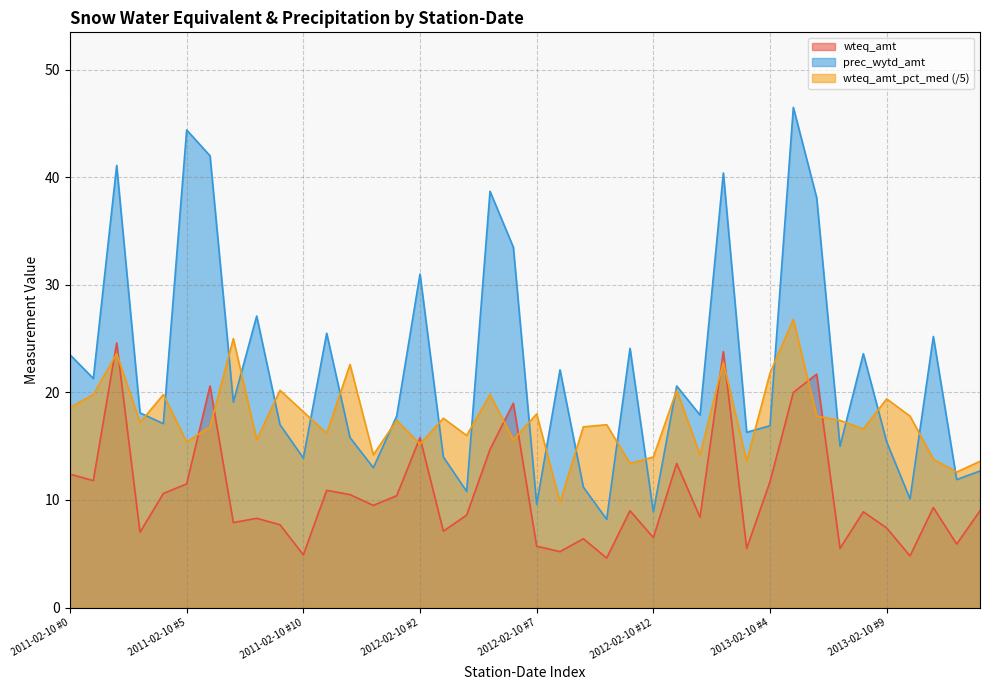

Does the chart have visible grid lines?

Yes